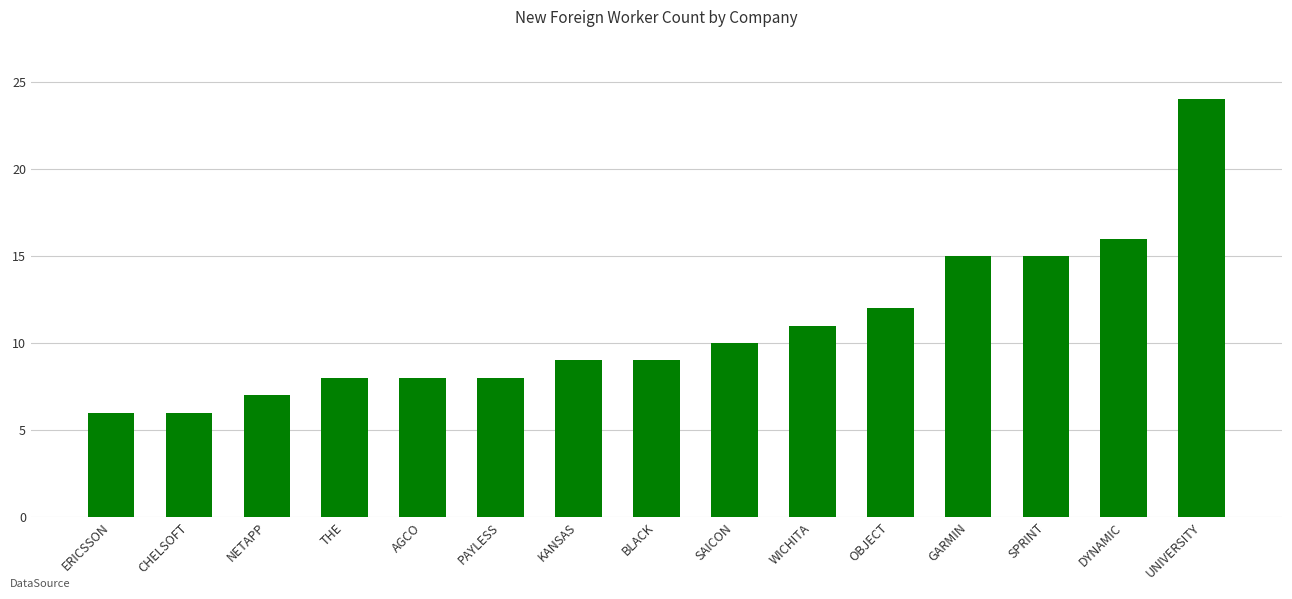

Are the bars grouped side by side (vs. stacked)?

No